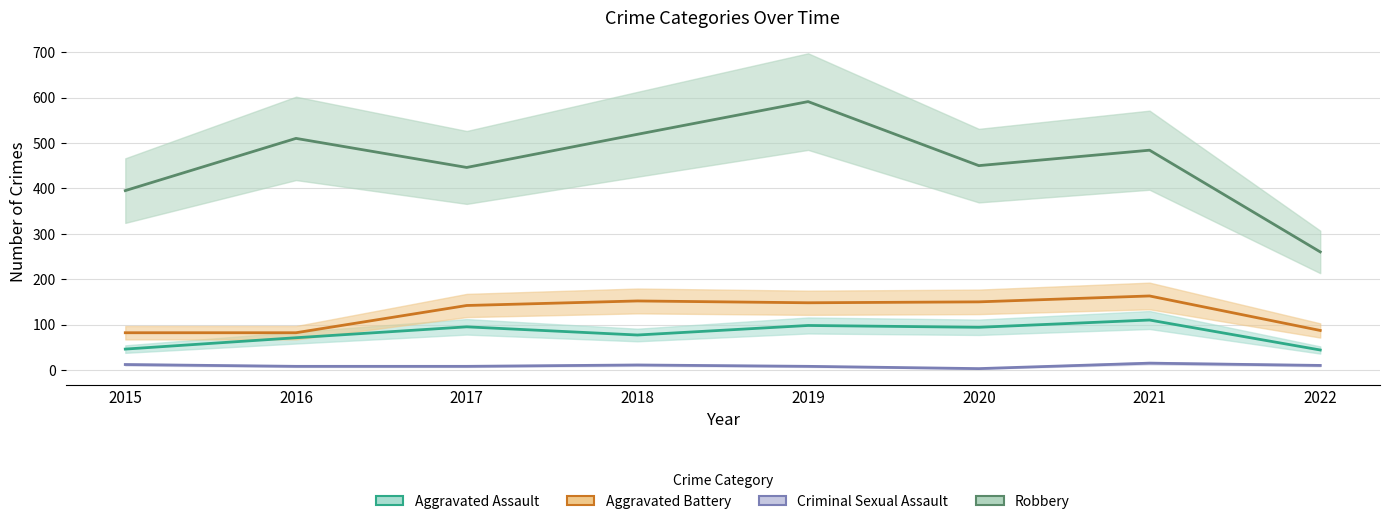

Reading left to right, list all the values displayed in this chart.

Aggravated Assault: 46	71	95	77	98	94	110	44
Aggravated Battery: 82	82	142	152	148	150	163	87
Criminal Sexual Assault: 12	8	8	11	8	3	15	10
Robbery: 395	510	446	519	591	450	484	260